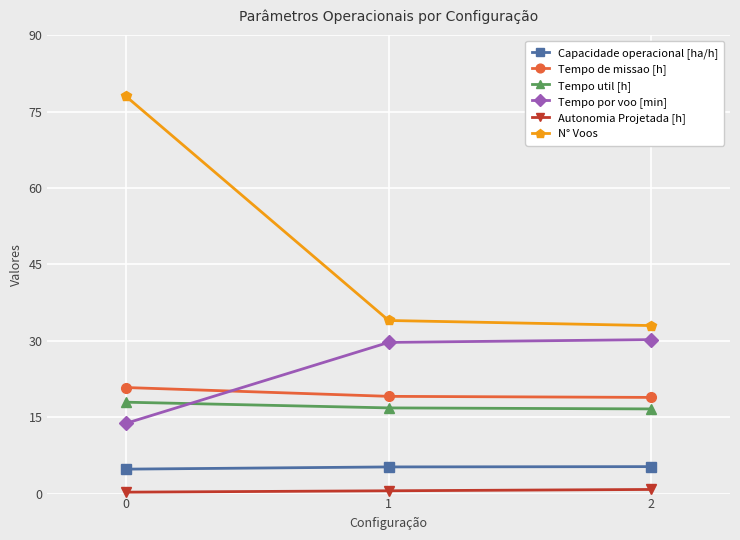

At how many categories does at least one series exceed 24?

3